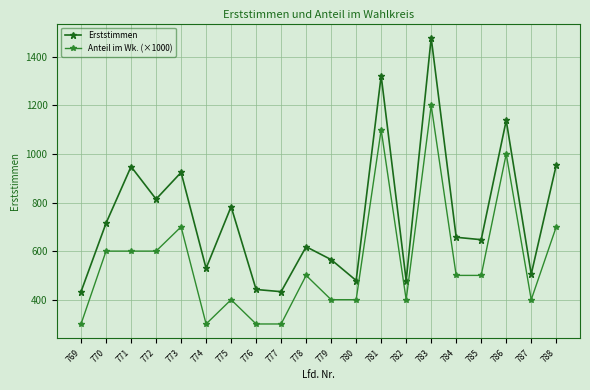

Which series has the largest total across all categories?

Erststimmen